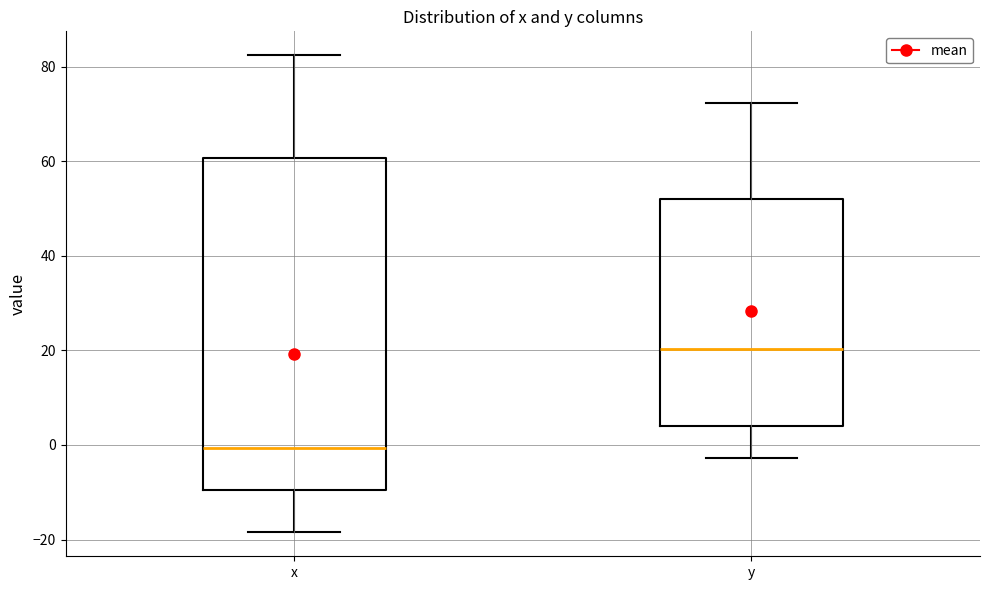

Which box has the lowest median line?

x